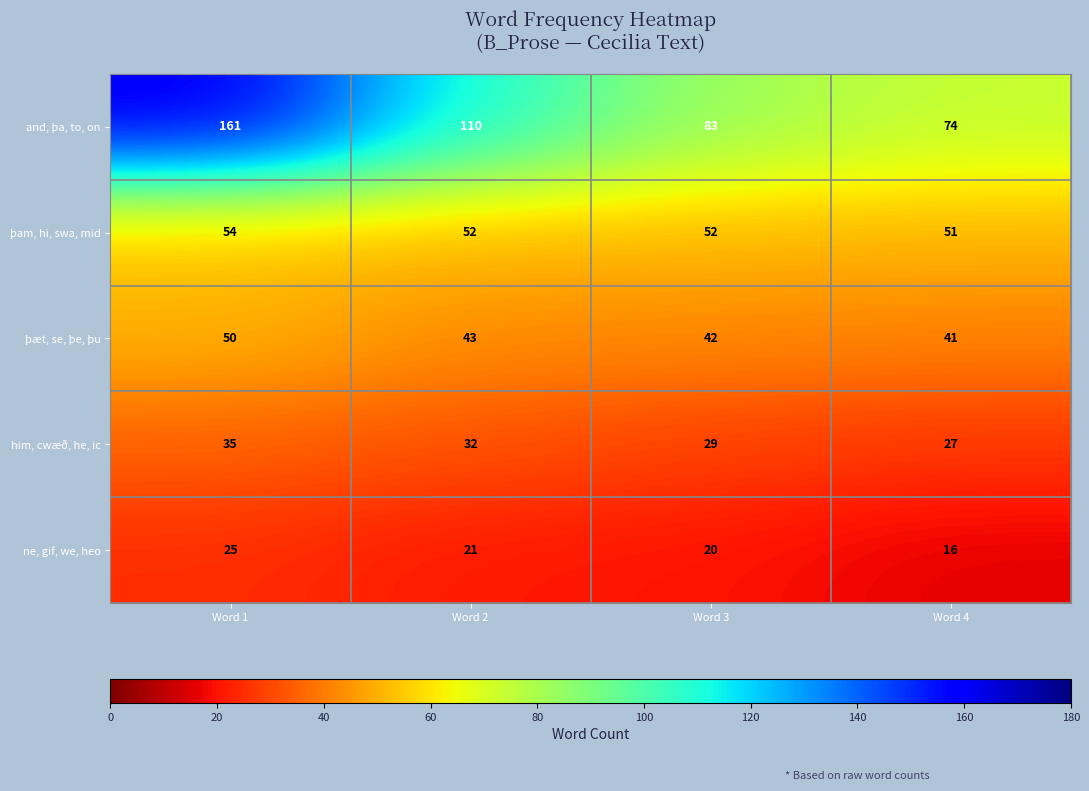

How many series are shown in this chart?

5